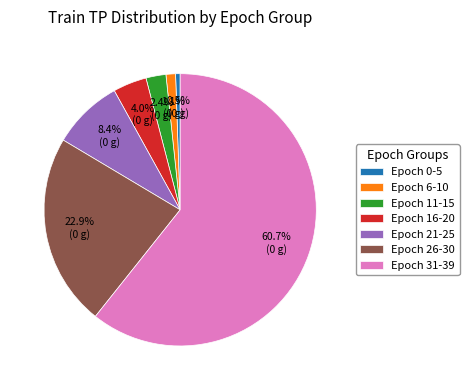

Is there a majority slice in this chart?

Yes